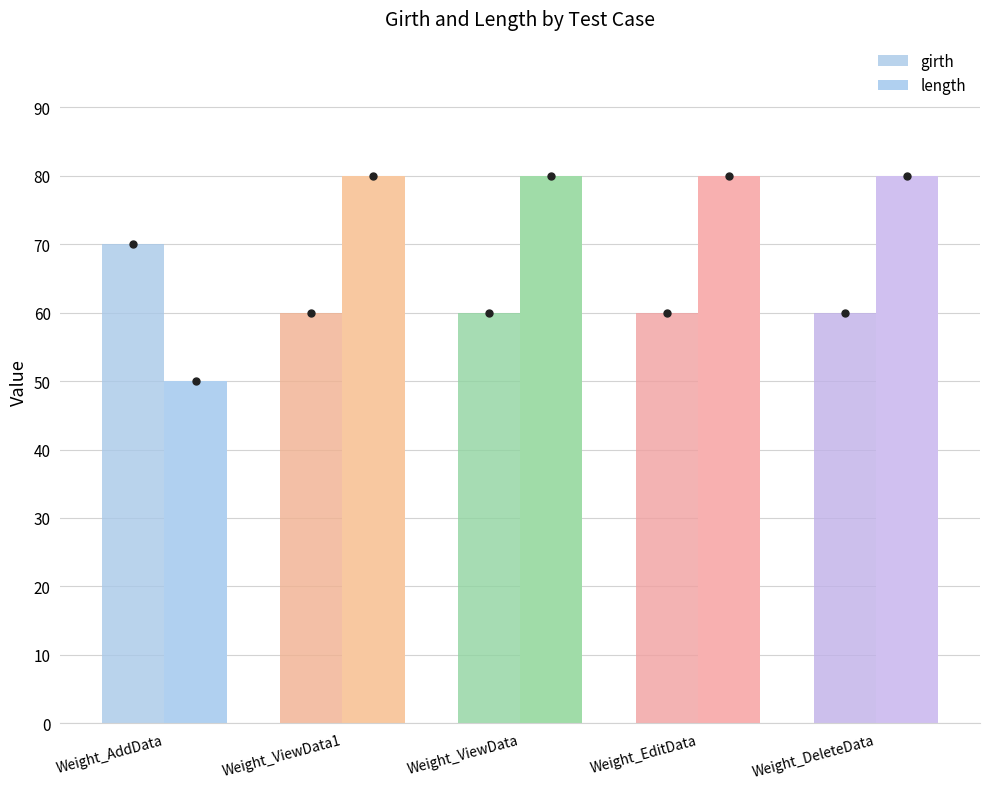

How many girth values are between 60 and 61?

4